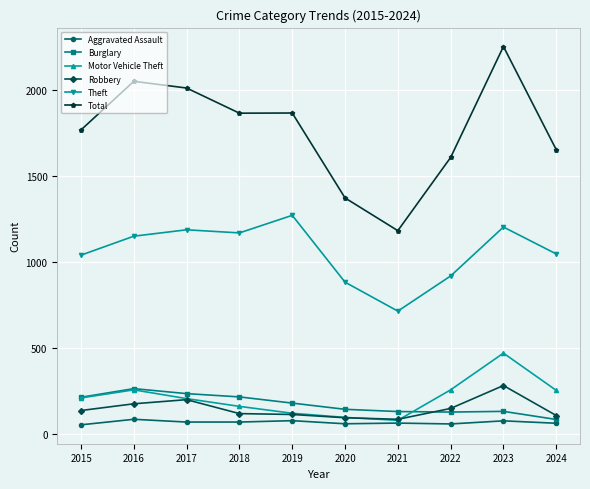

What is the greatest value displayed?

2252